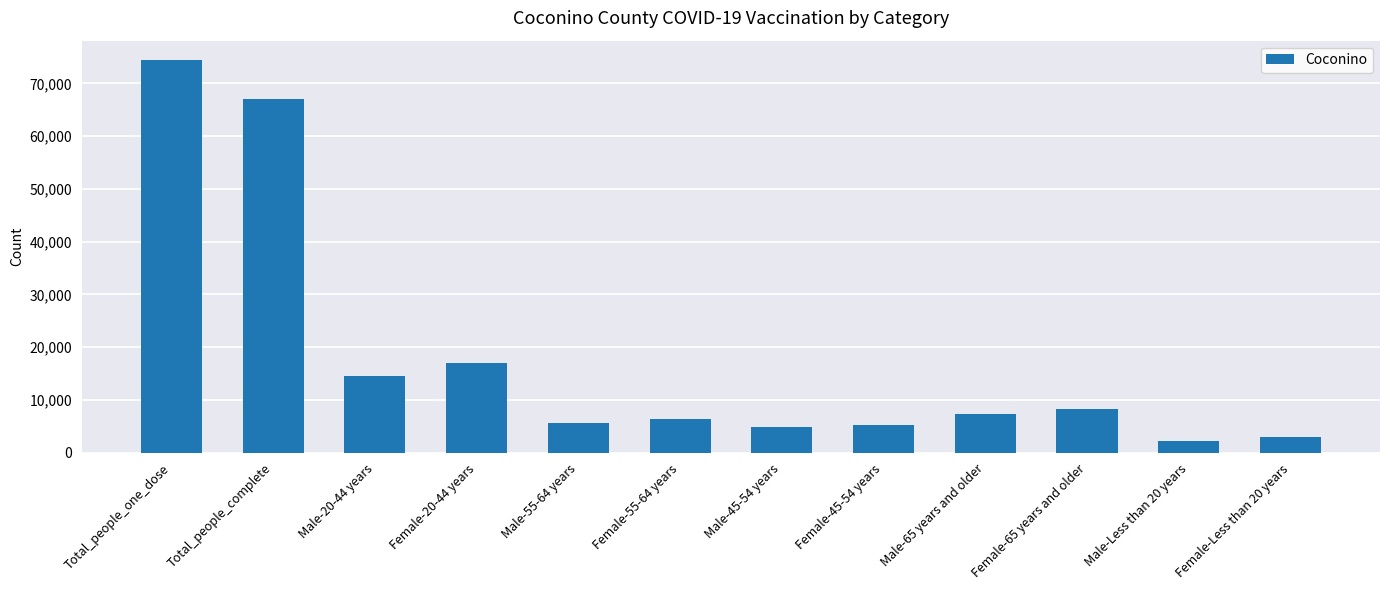

Are the bars grouped side by side (vs. stacked)?

No